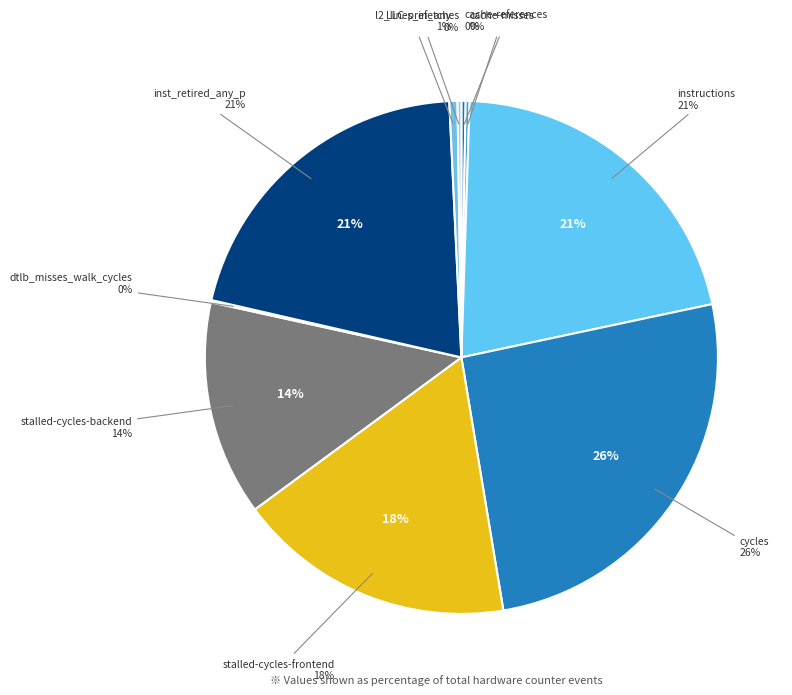

To the nearest percent, what is the combined percentage of instructions and LLC-prefetches?

21%